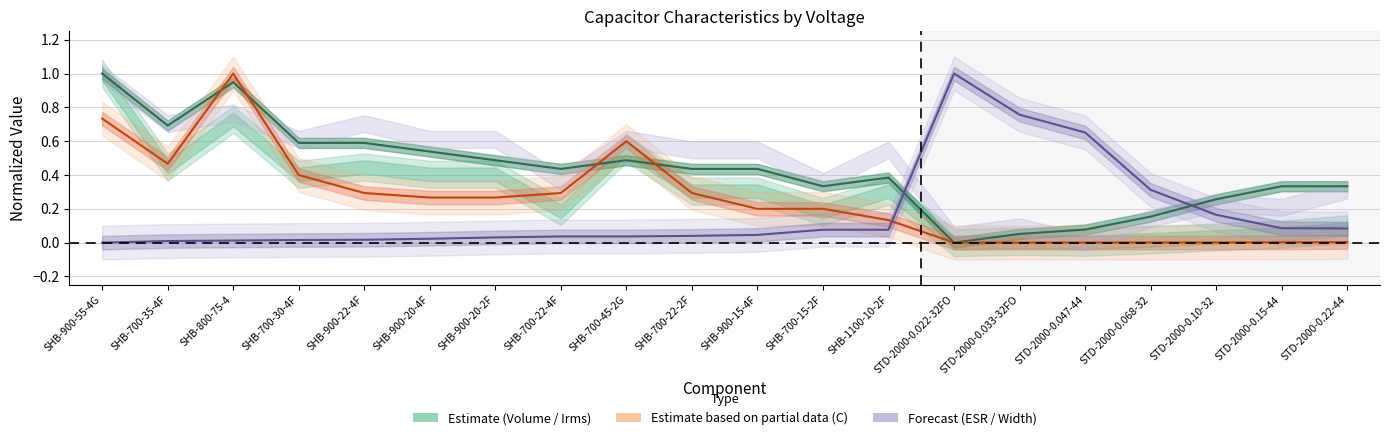

List the labels in order of Irms(A)@60C@10kHz value, largest first.

SHB-900-55-4G, SHB-800-75-4, SHB-700-35-4F, SHB-700-30-4F, SHB-900-22-4F, SHB-900-20-4F, SHB-900-20-2F, SHB-700-45-2G, SHB-700-22-4F, SHB-700-22-2F, SHB-900-15-4F, SHB-1100-10-2F, SHB-700-15-2F, STD-2000-0.15-44, STD-2000-0.22-44, STD-2000-0.10-32, STD-2000-0.068-32, STD-2000-0.047-44, STD-2000-0.033-32FO, STD-2000-0.022-32FO